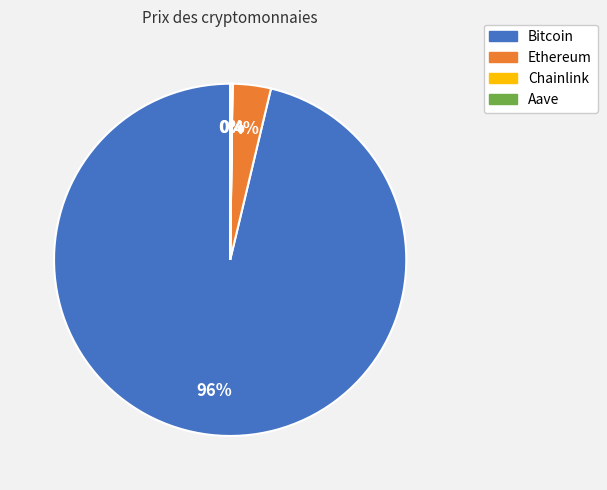

To the nearest percent, what is the difference between the largest and smallest slice percentages?

96%